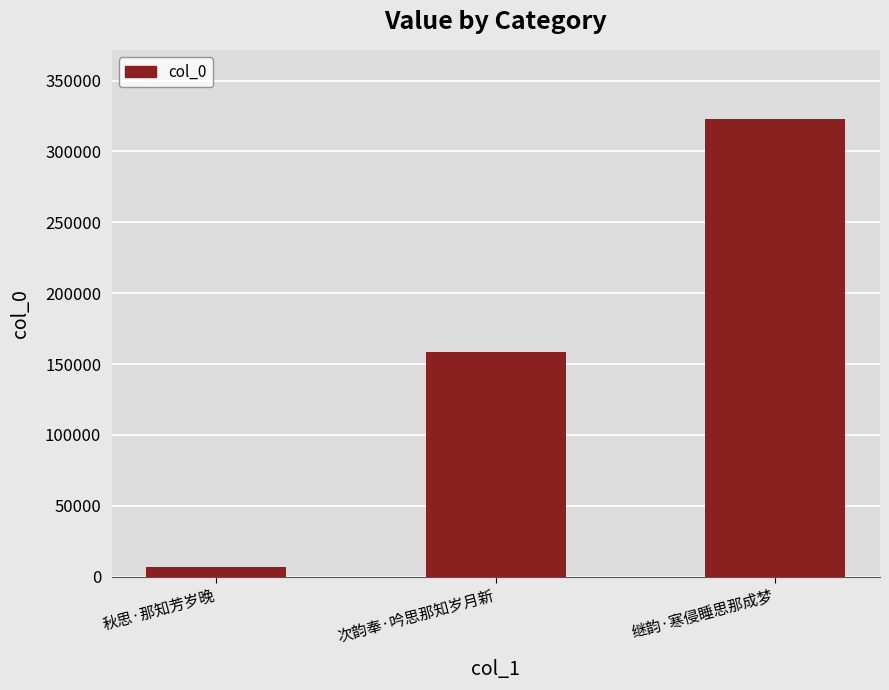

How many data points does each series have?

3